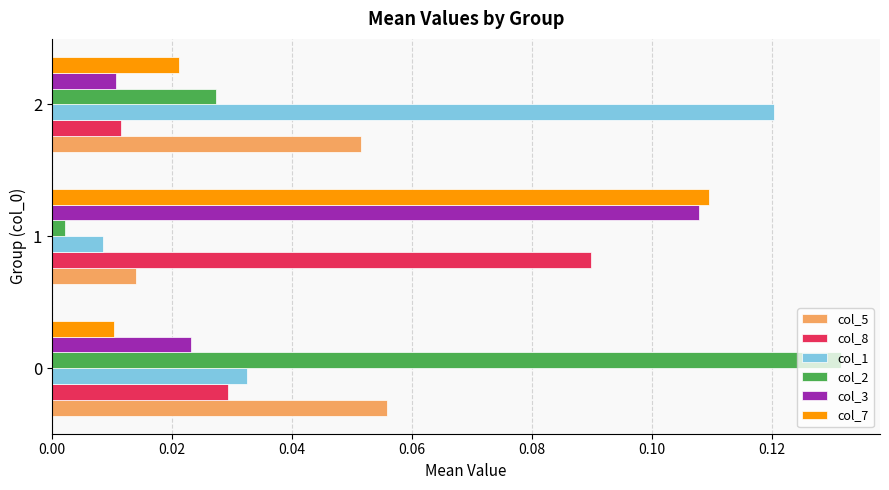

True or false: col_1 has a value of 0.1 at 0.

False